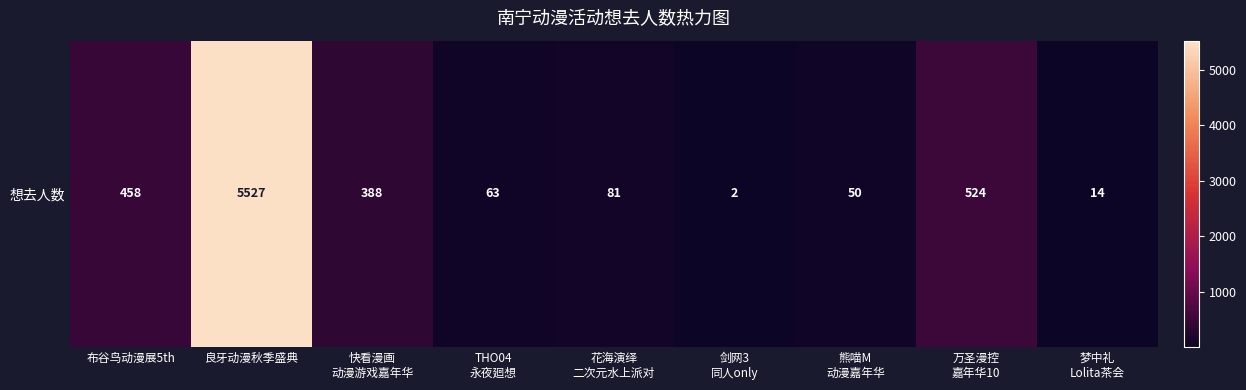

How many data points are less than 81?

4